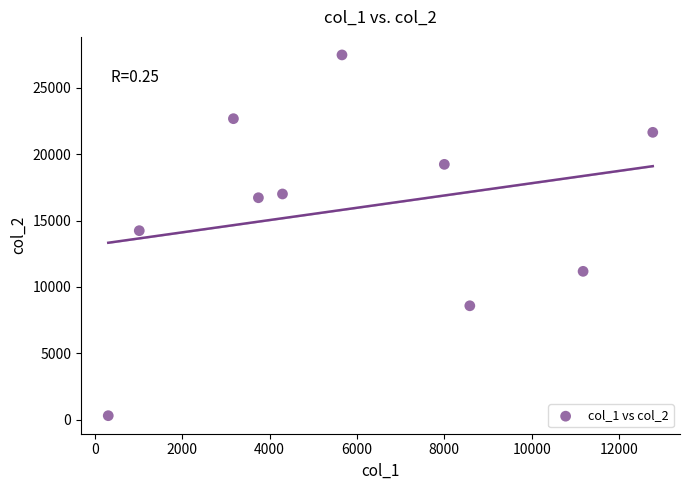

What is the average X value?

5872